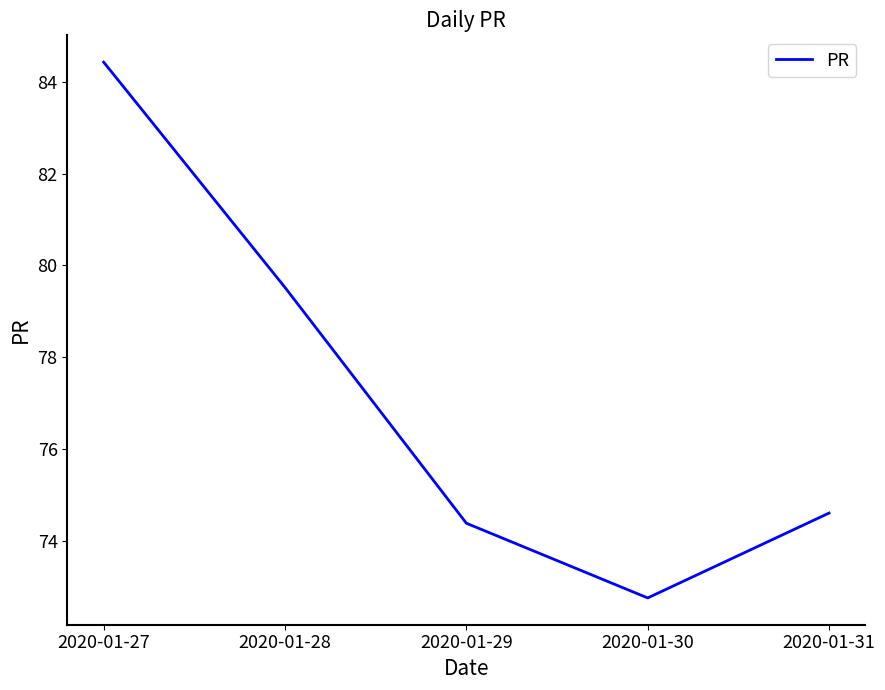

Count the number of values greater than 74.

4